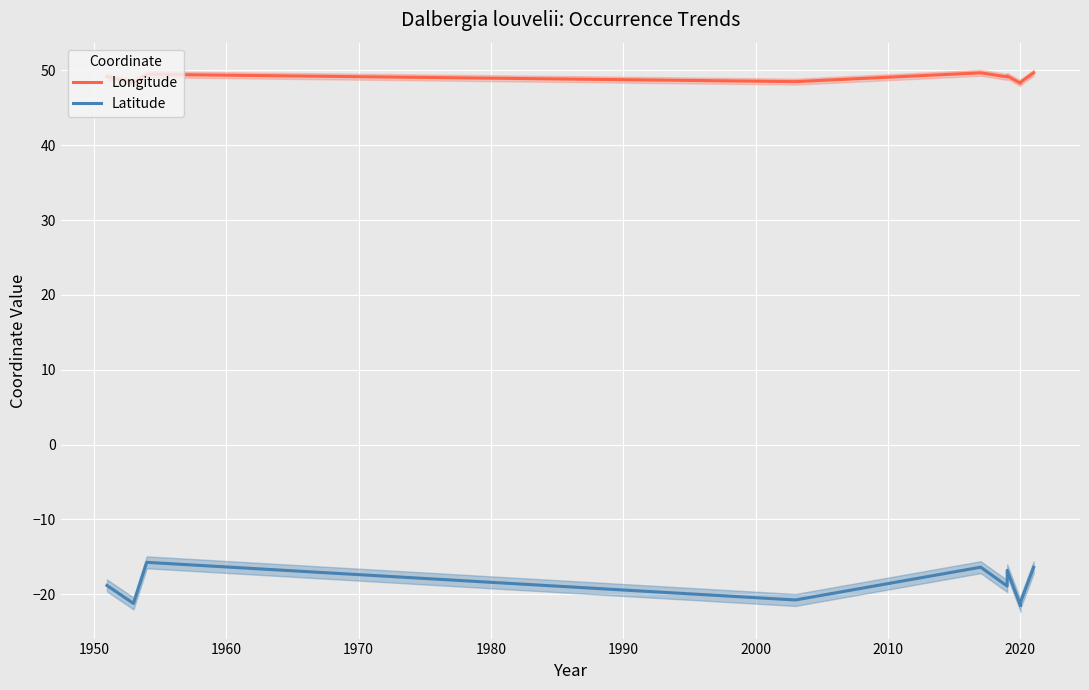

In Longitude, how many points are higher than both neighbors (excluding endpoints)?

3